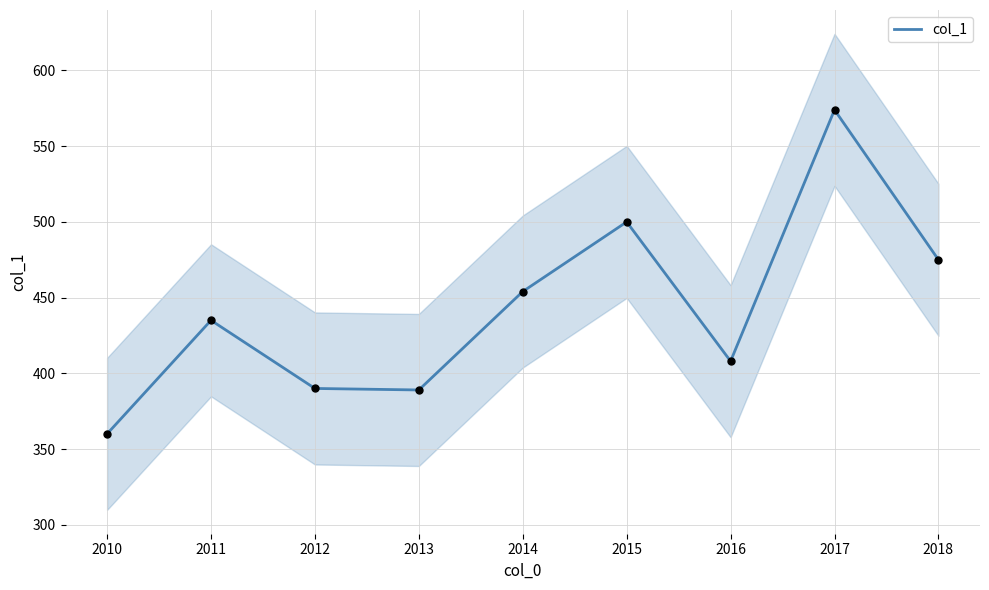

What is the ratio of the value at 2011 to the value at 2017?

0.8